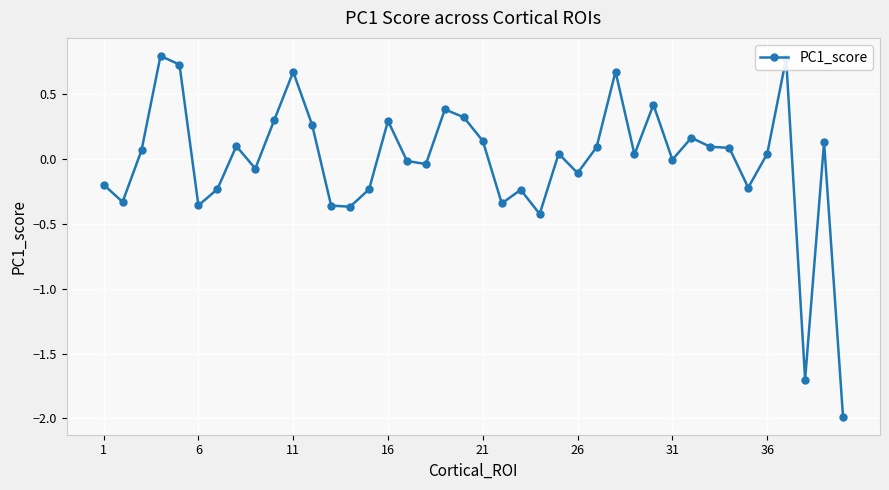

What is the value of the 38th point from the left?

-1.7